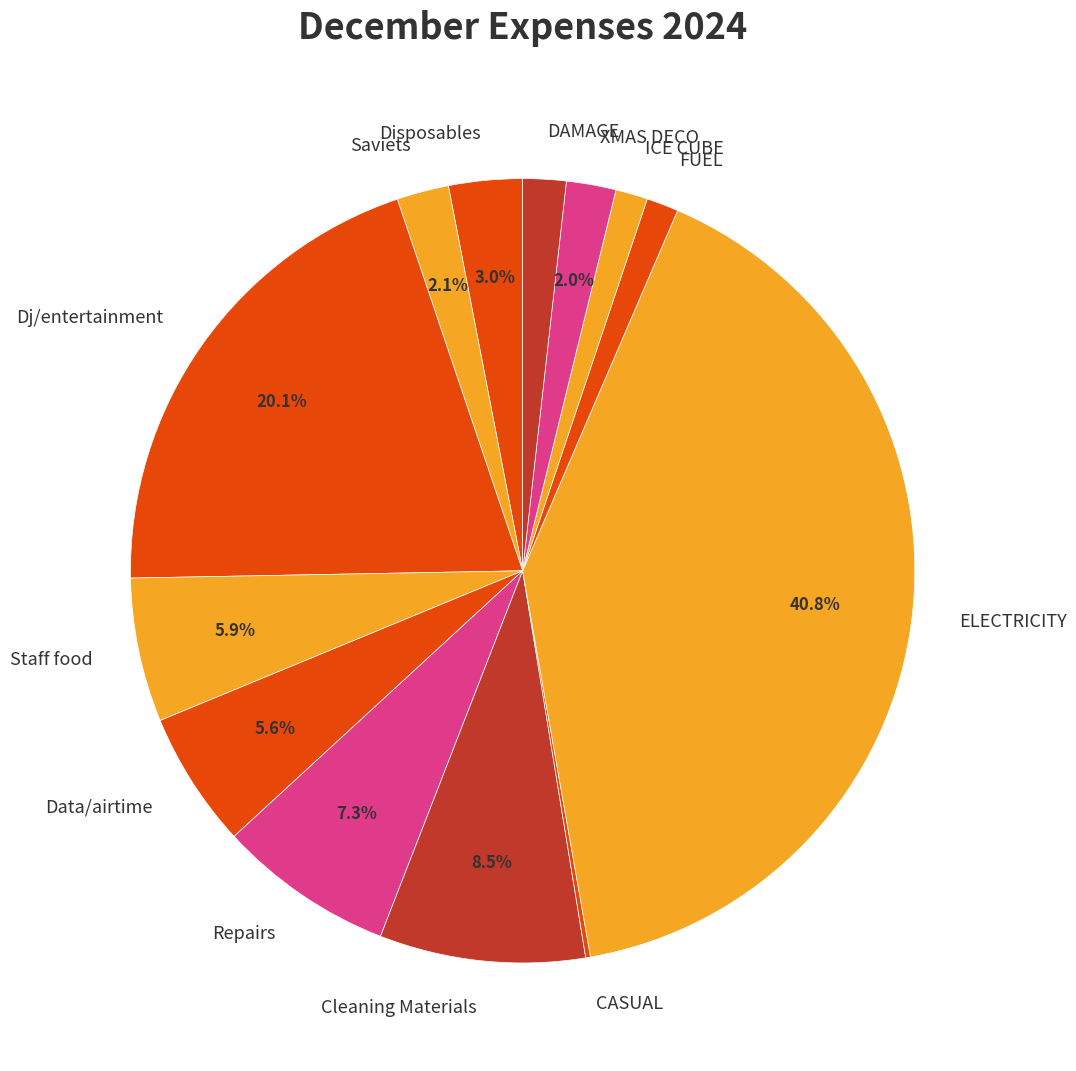

Which has a higher value, Repairs or ELECTRICITY?

ELECTRICITY